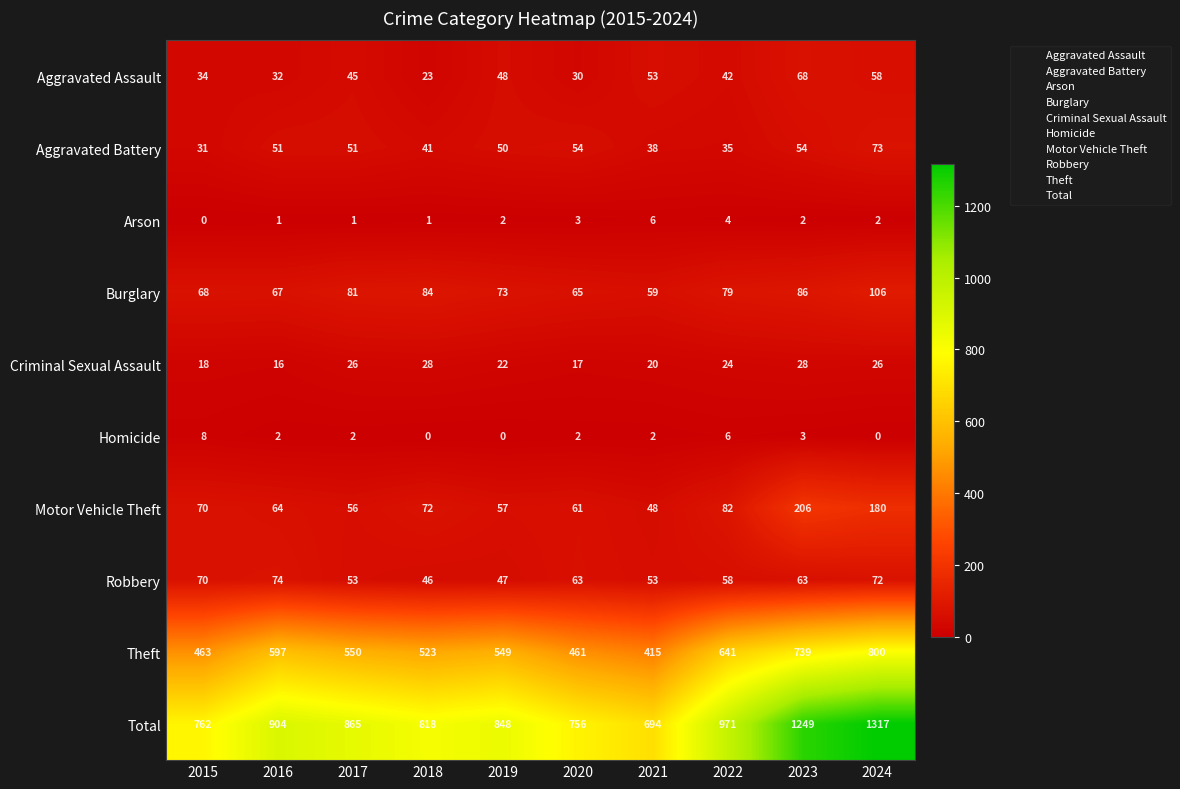

Which series has the largest total across all categories?

Total